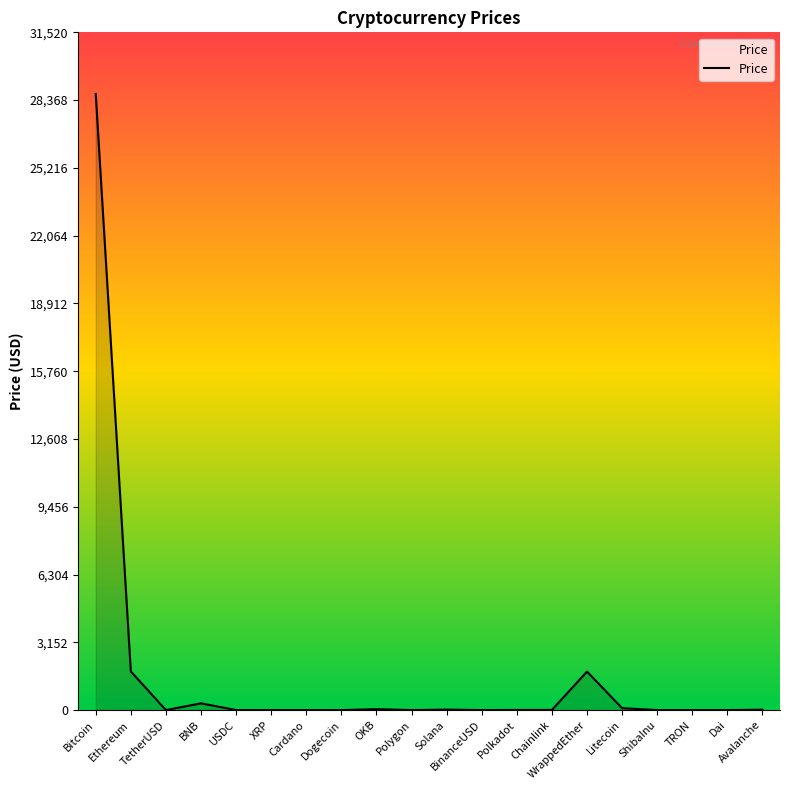

Which category has the highest value across all series?

Bitcoin